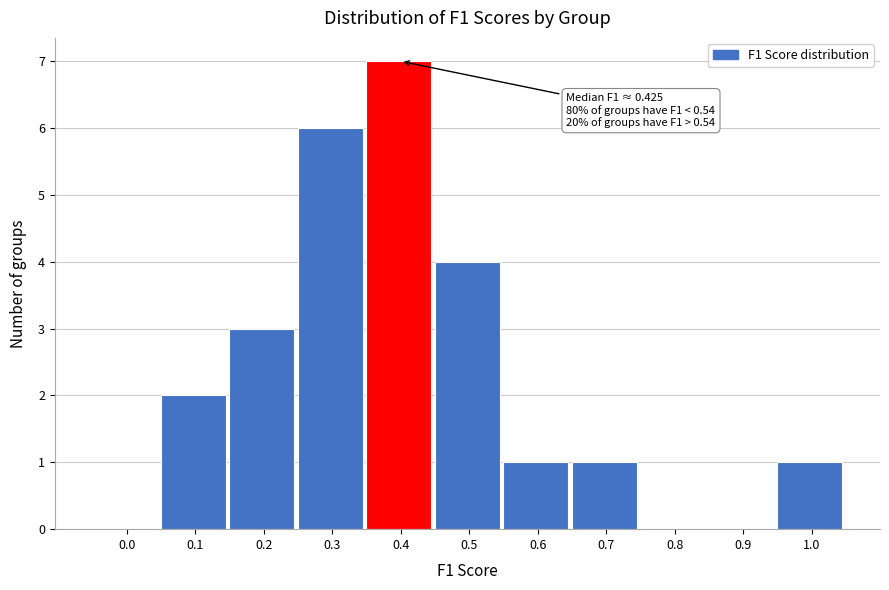

Reading left to right, list all the values displayed in this chart.

0.0=0	0.1=2	0.2=3	0.3=6	0.4=7	0.5=4	0.6=1	0.7=1	0.8=0	0.9=0	1.0=1